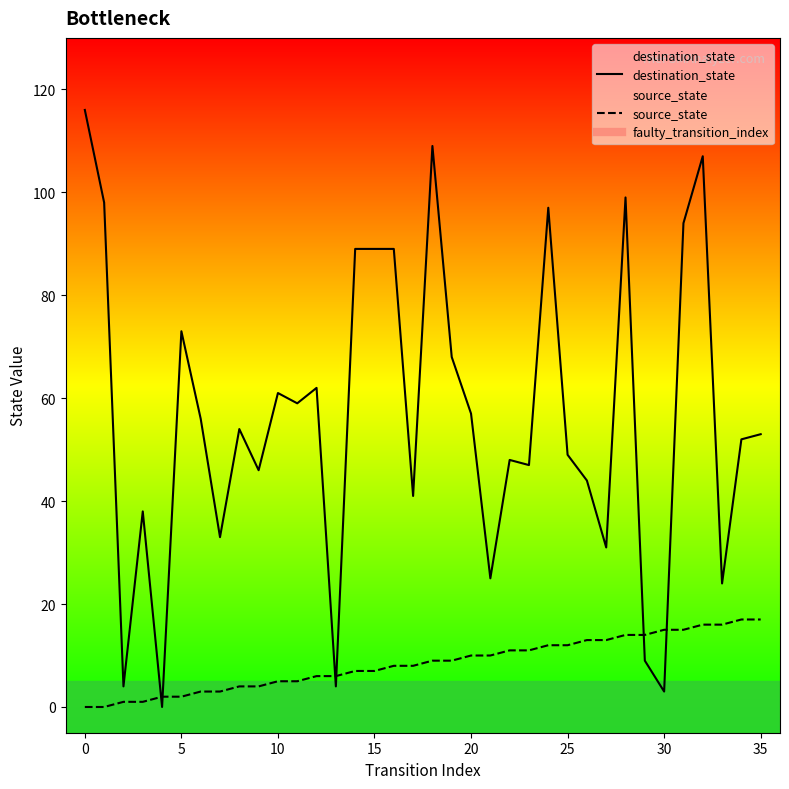

How many values in the destination_state series are below 54?

18